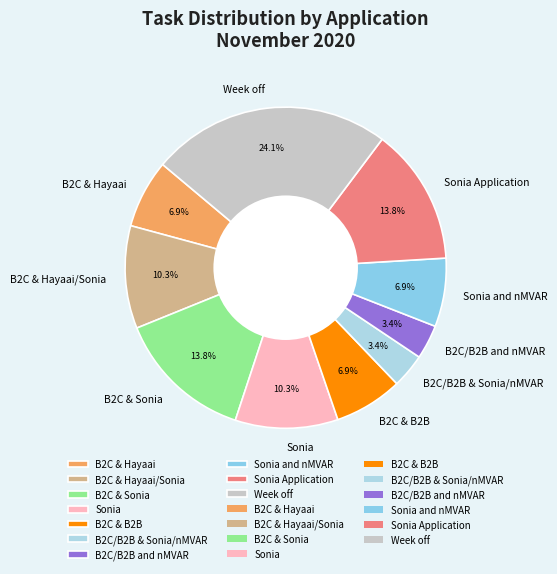

What is the largest slice in the pie chart?

Week off